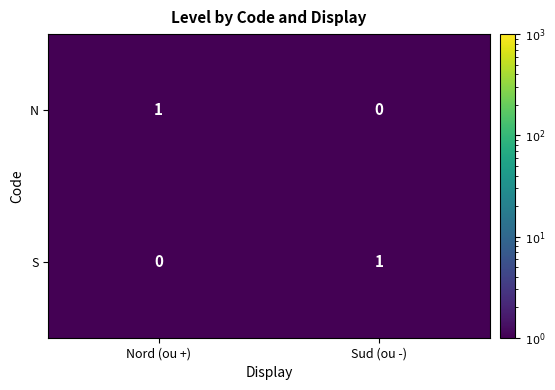

Is it true that S equals 0 at Nord (ou +)?

True